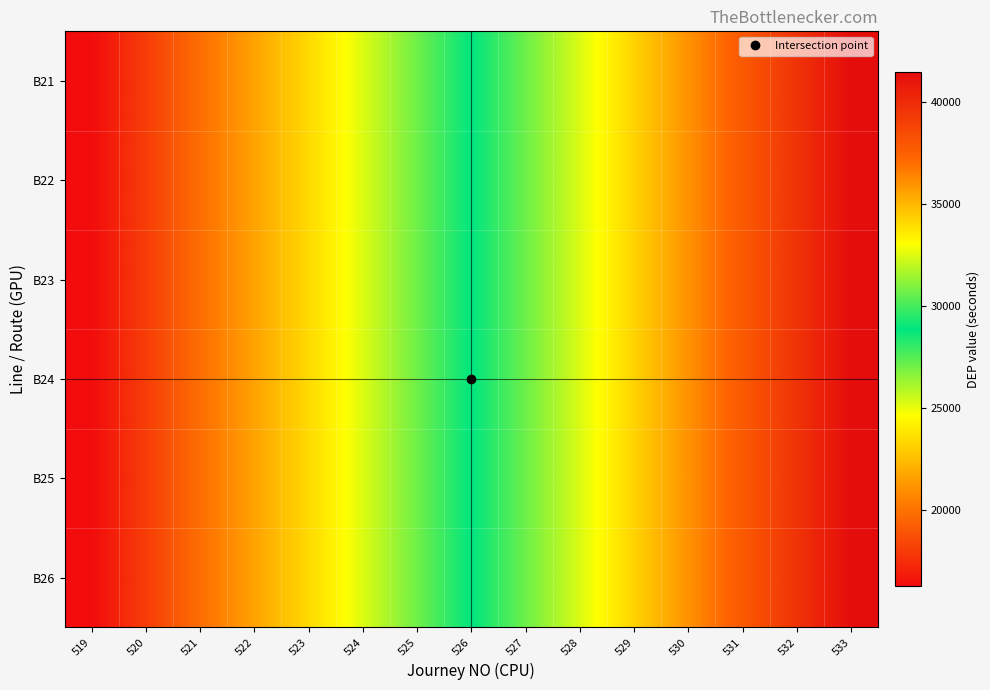

Which has a higher value, 522 or 527?

527